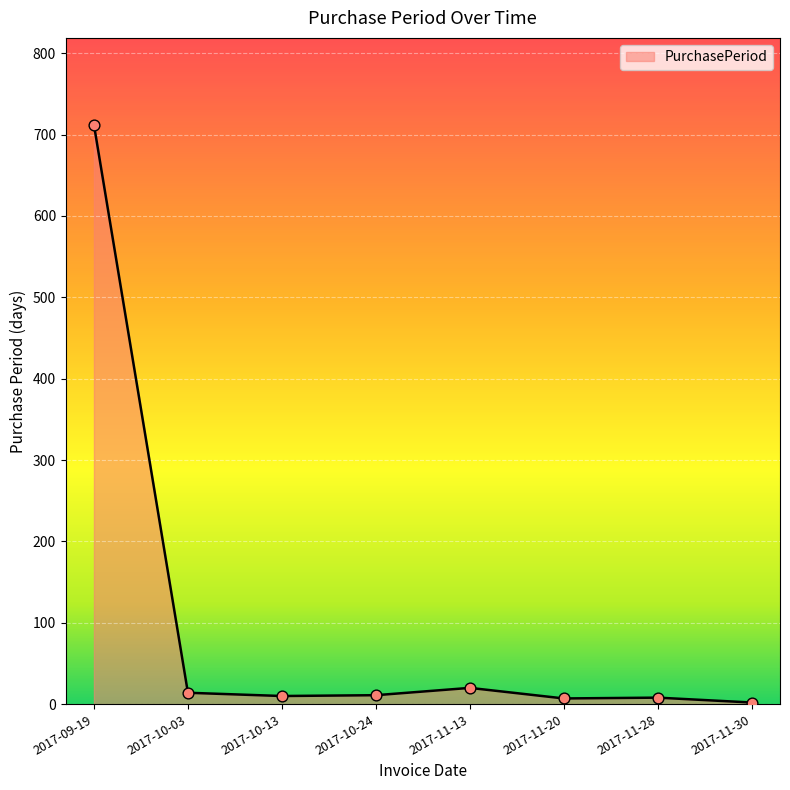

Which has a higher value, 2017-09-19 or 2017-11-30?

2017-09-19